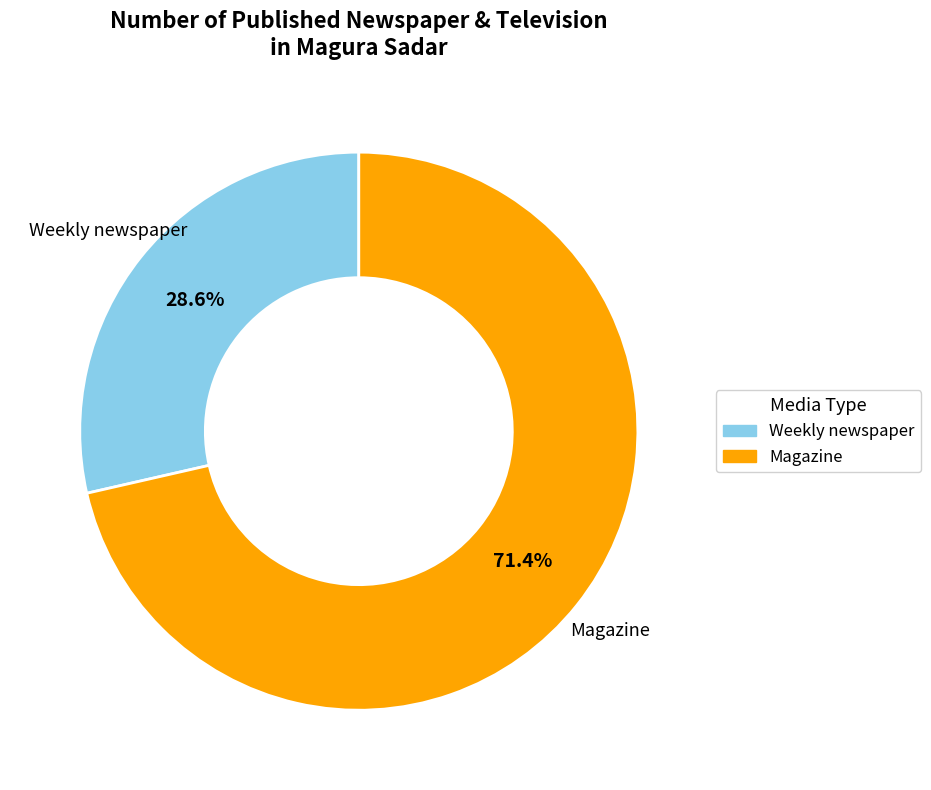

Is there any slice that represents more than half of the pie?

Yes